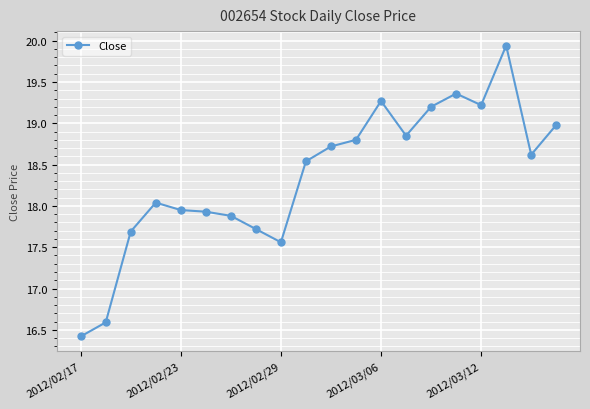

True or false: the data has more than 0 interior local peaks.

True